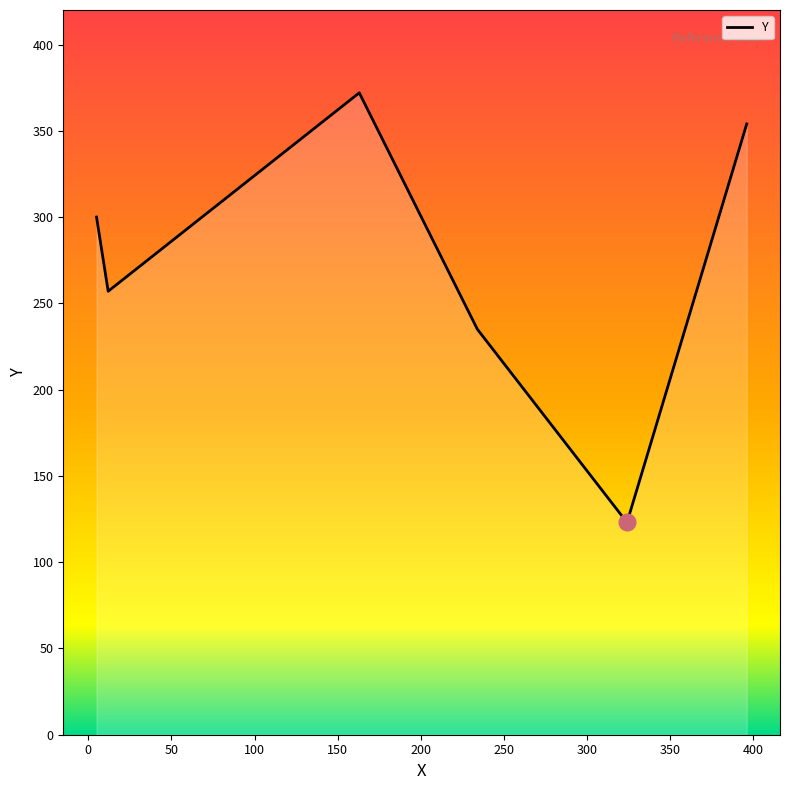

Reading left to right, what are all the values shown in this chart?

300	257	372	235	123	354